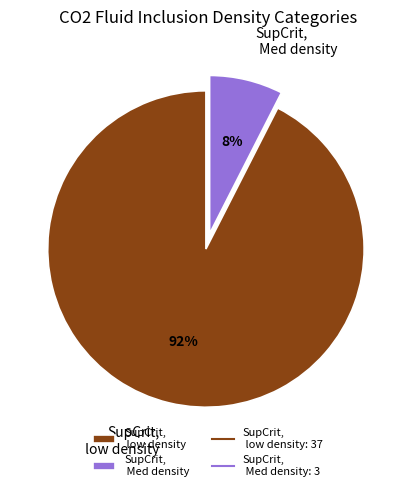

Which category has the biggest portion of the pie?

SupCrit, low density